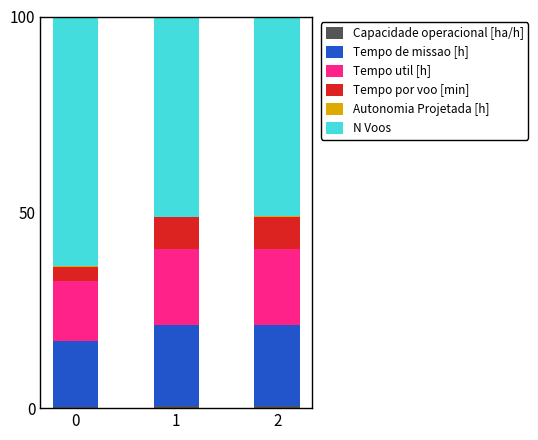

What is the sum of the Autonomia Projetada [h] values at 1 and 0?

0.3